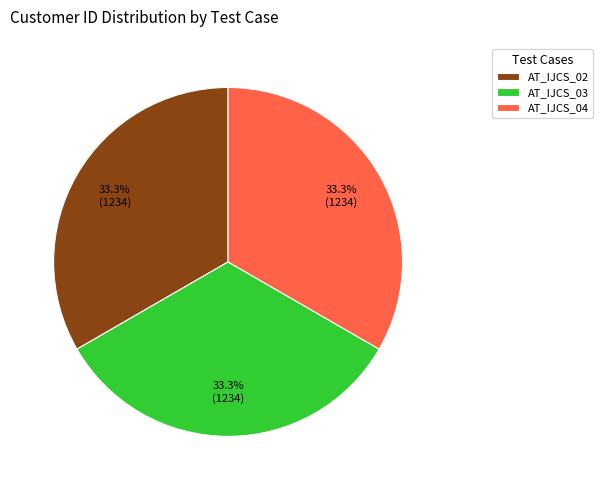

What percentage do AT_IJCS_03 and AT_IJCS_04 together represent?

66.7%